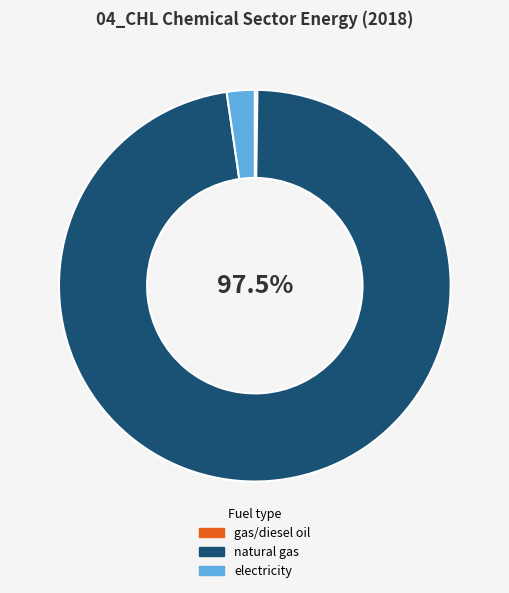

Which category accounts for the majority?

natural gas